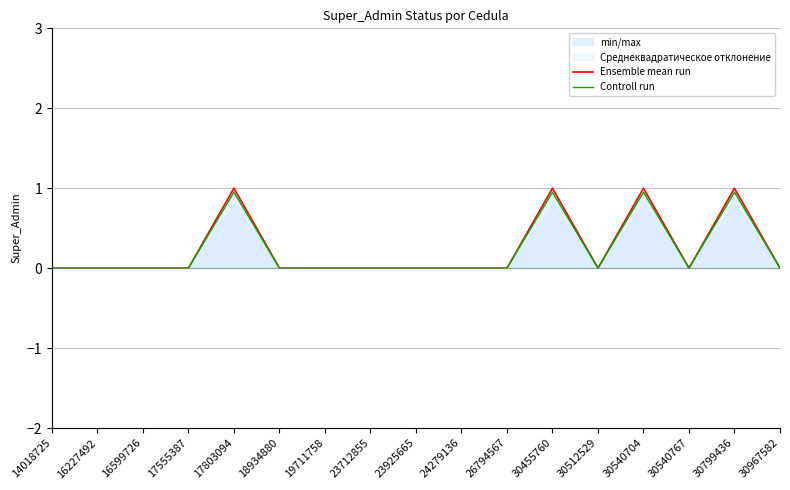

What is the sum of all Ensemble mean run values?

4.0